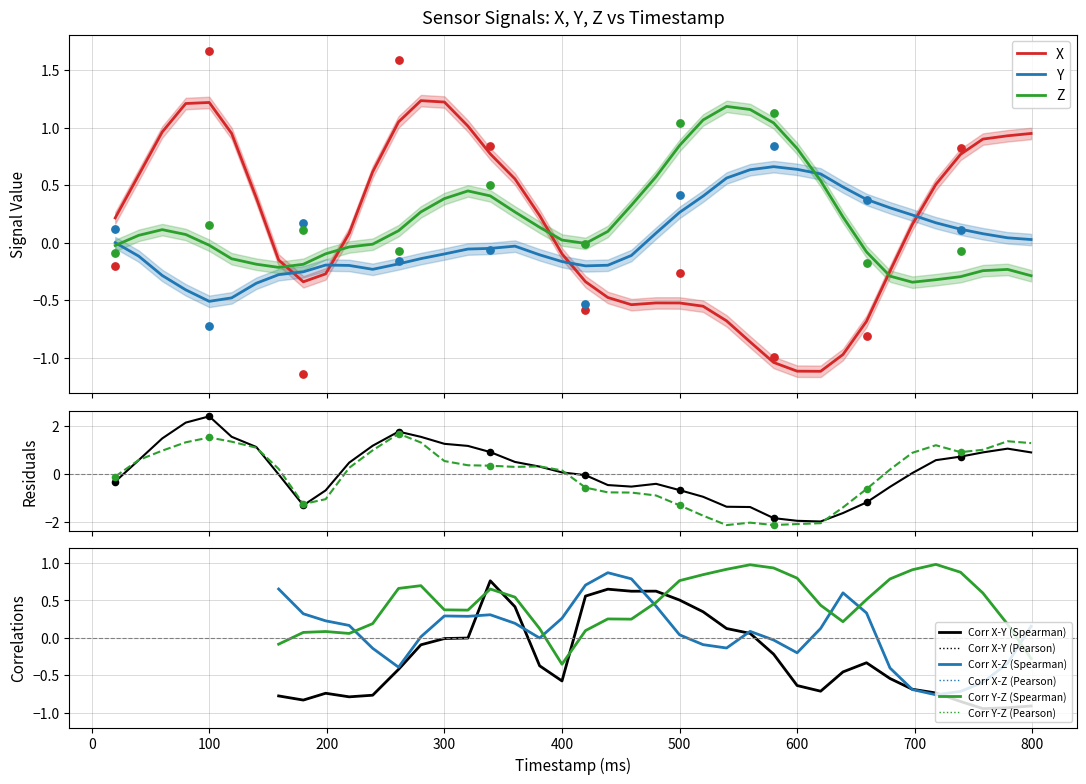

Which series reaches the maximum Y coordinate?

X